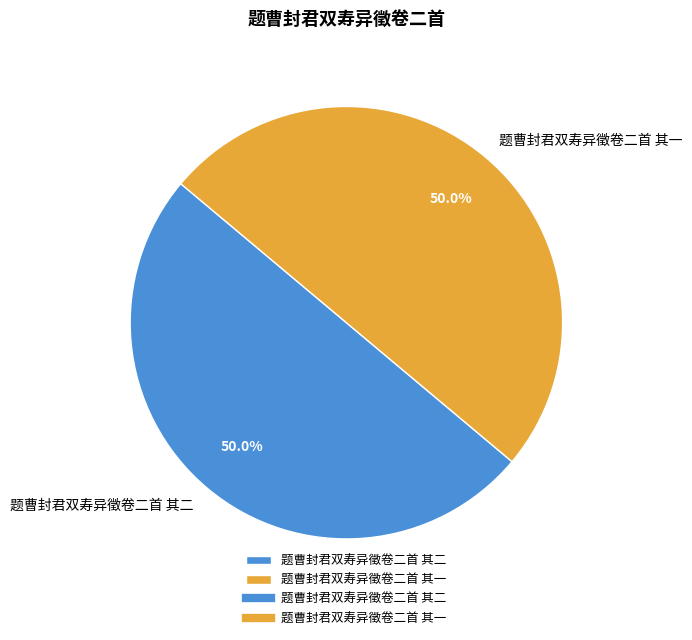

Is the sum of 题曹封君双寿异徵卷二首 其二 and 题曹封君双寿异徵卷二首 其一 greater than half?

Yes